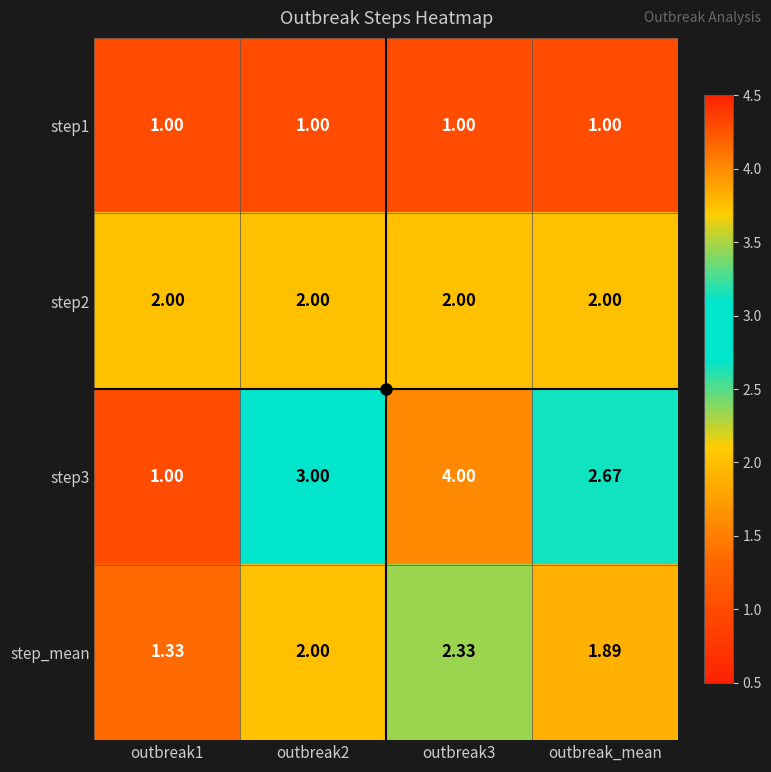

At which category is the sum across all series the highest?

outbreak3